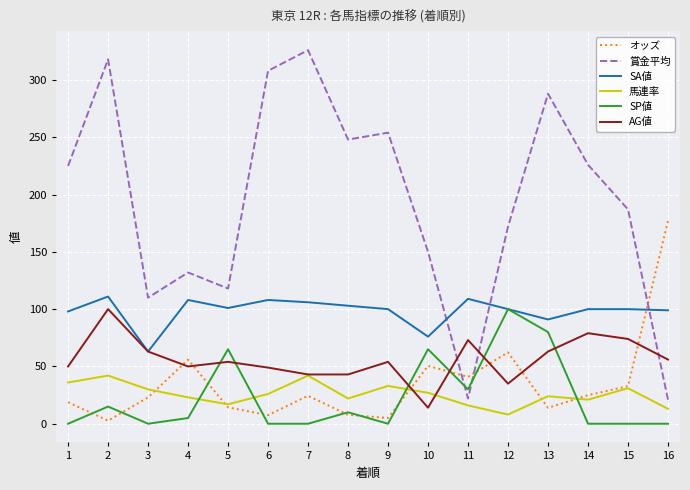

How many lines are shown in the chart?

6